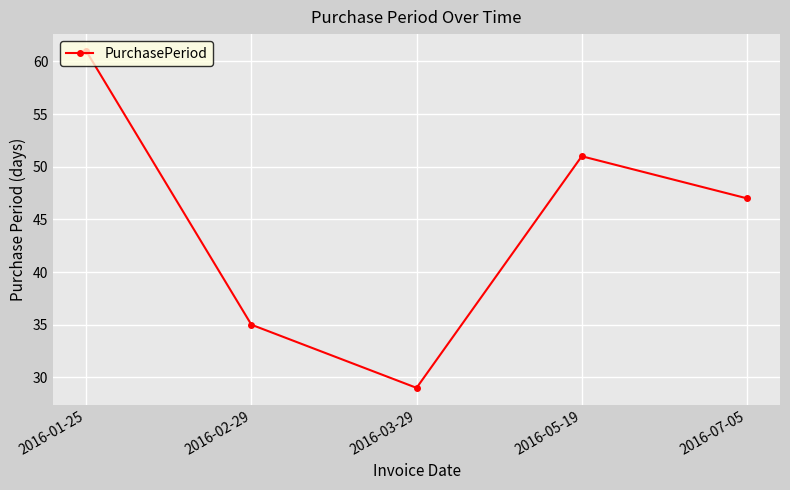

Reading left to right, transcribe all the data shown in this chart.

2016-01-25=61	2016-02-29=35	2016-03-29=29	2016-05-19=51	2016-07-05=47